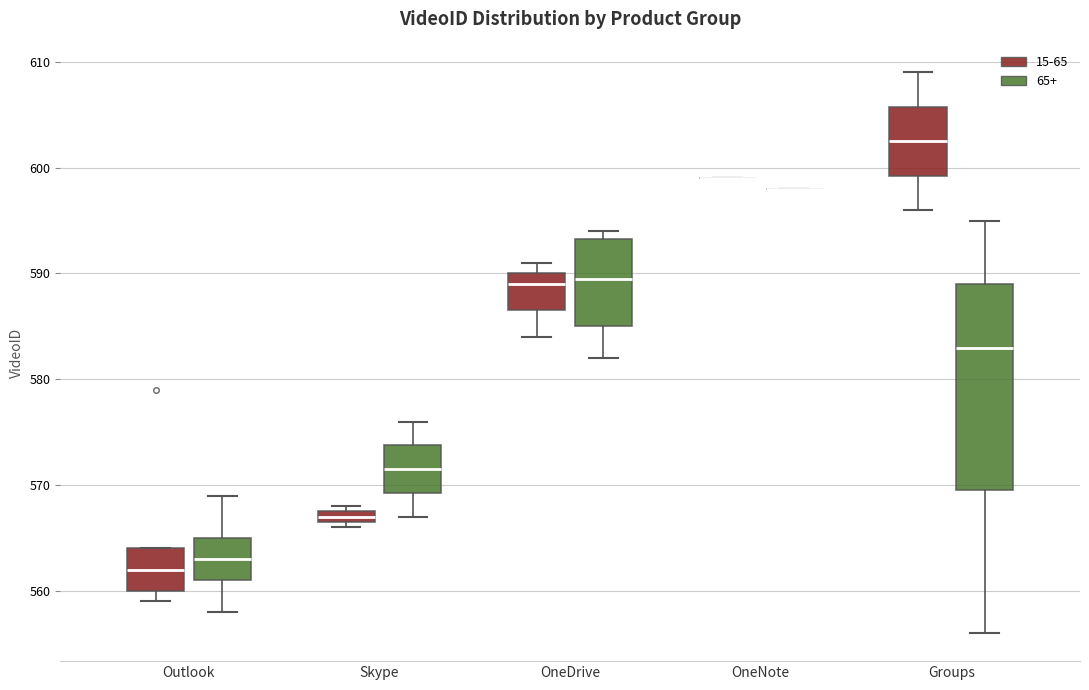

Comparing the boxes themselves (not the whiskers), which one is the tallest?

Groups (65+)